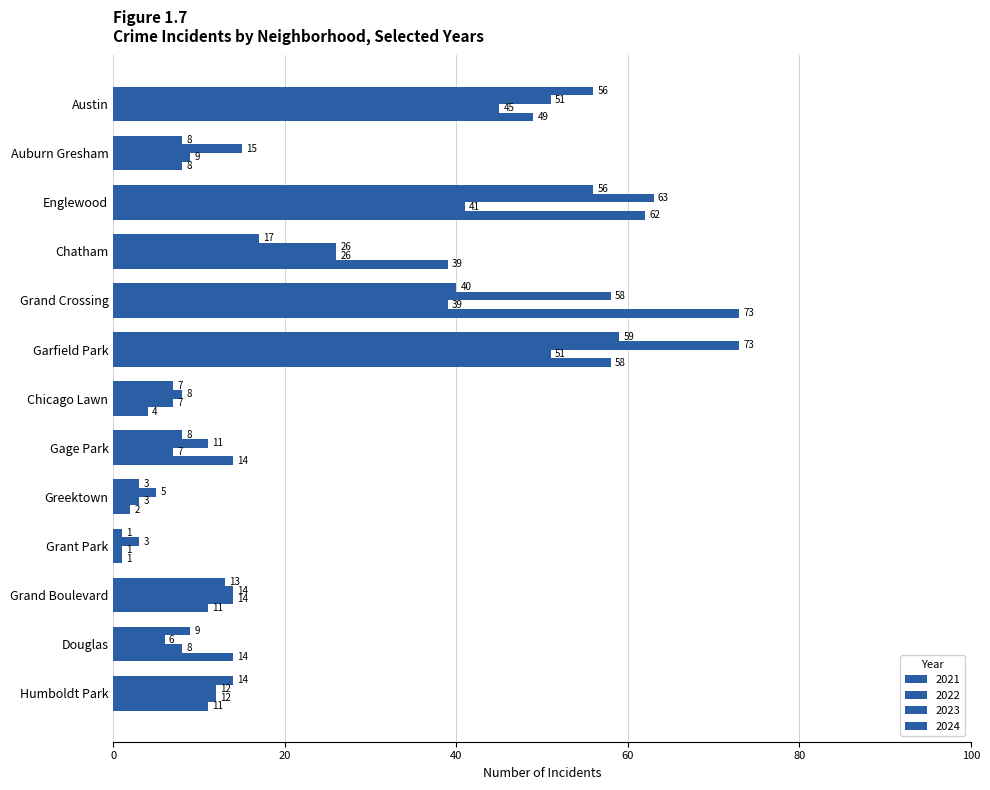

How many categories are shown in the chart?

13